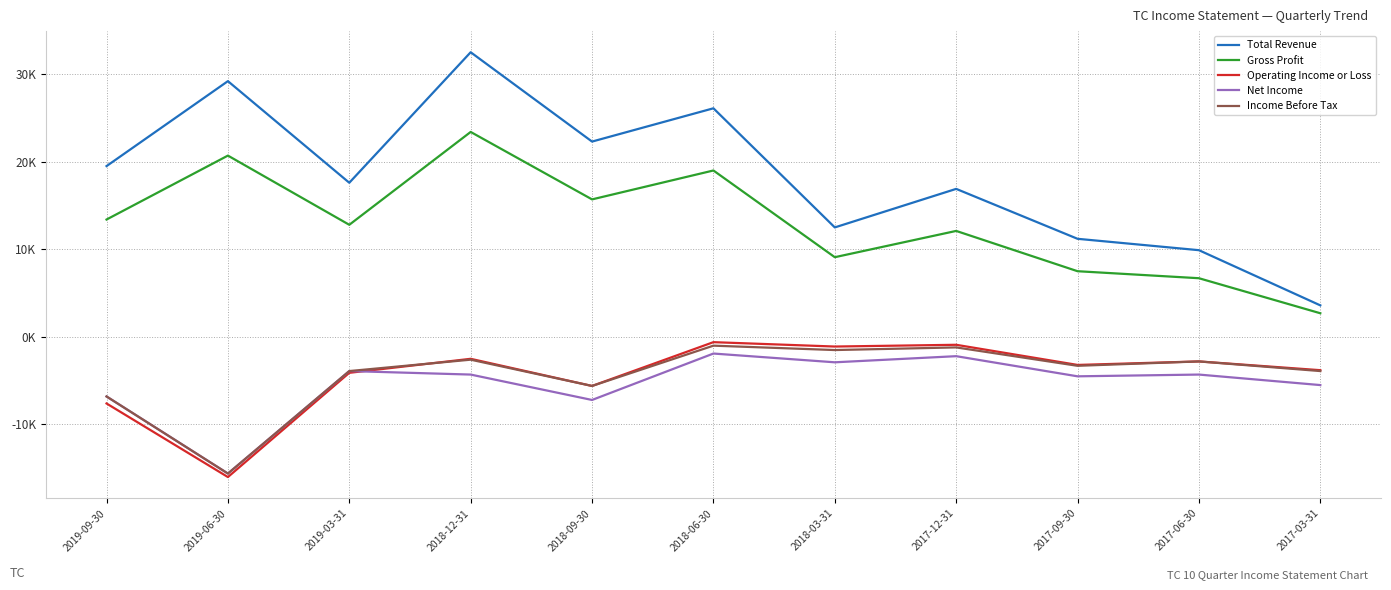

The Income Before Tax series shows -1900 at 2017-09-30. True or false?

False